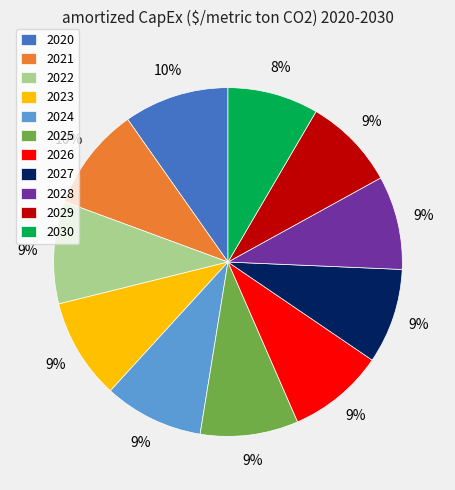

Is the sum of 2024 and 2027 greater than half?

No